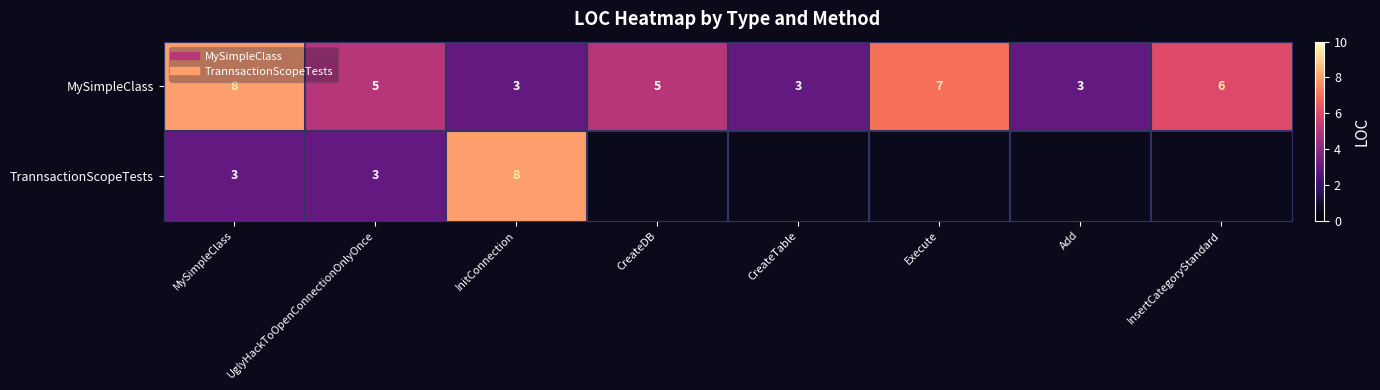

How many data points in MySimpleClass are above 5?

3